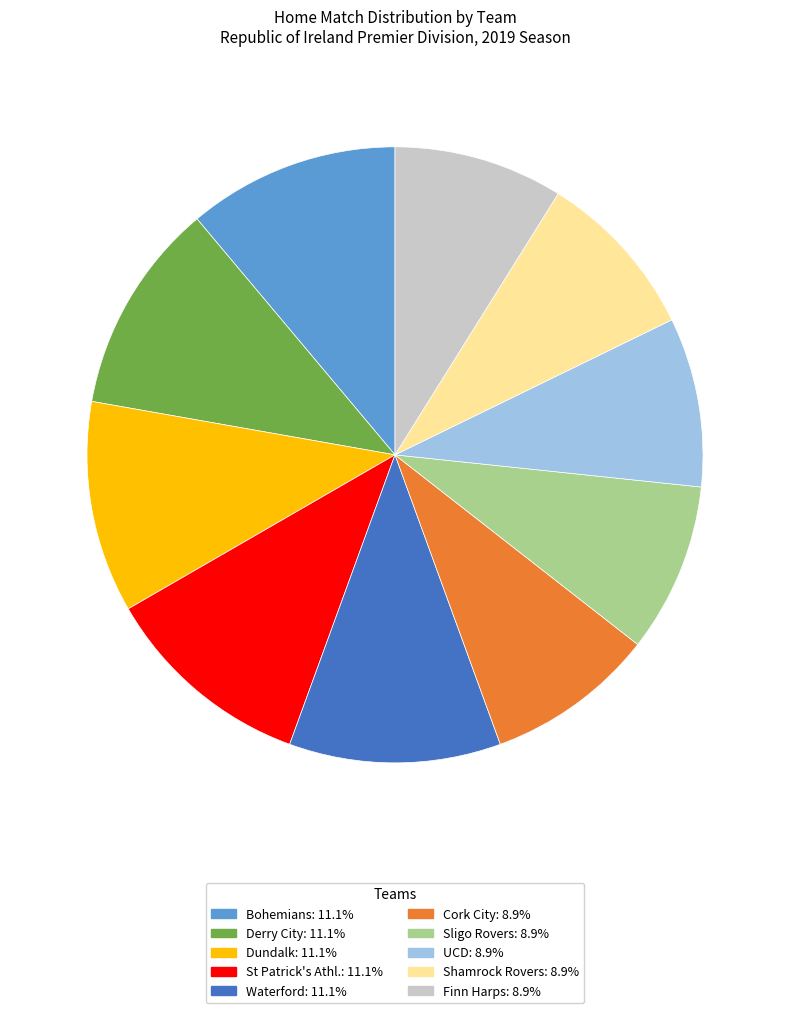

What is the ratio of the value at Bohemians: 11.1% to the value at St Patrick's Athl.: 11.1%?

1.0